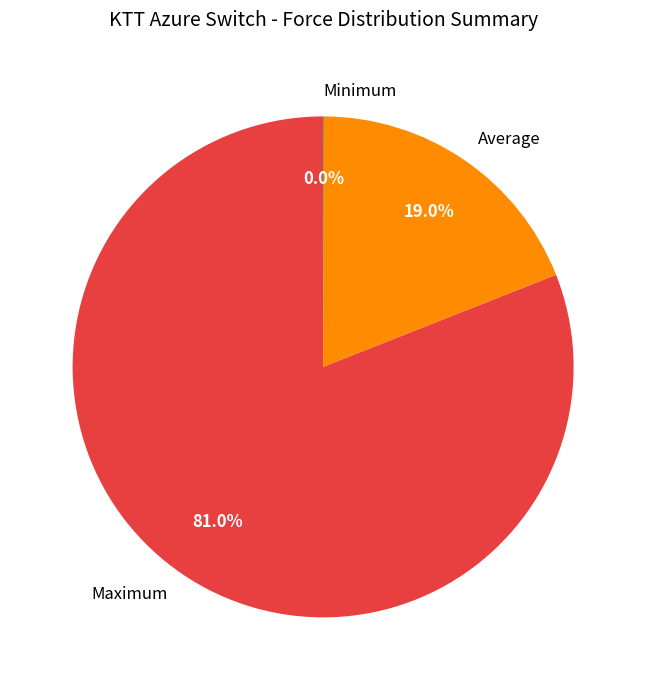

Between Maximum and Average, which is larger?

Maximum